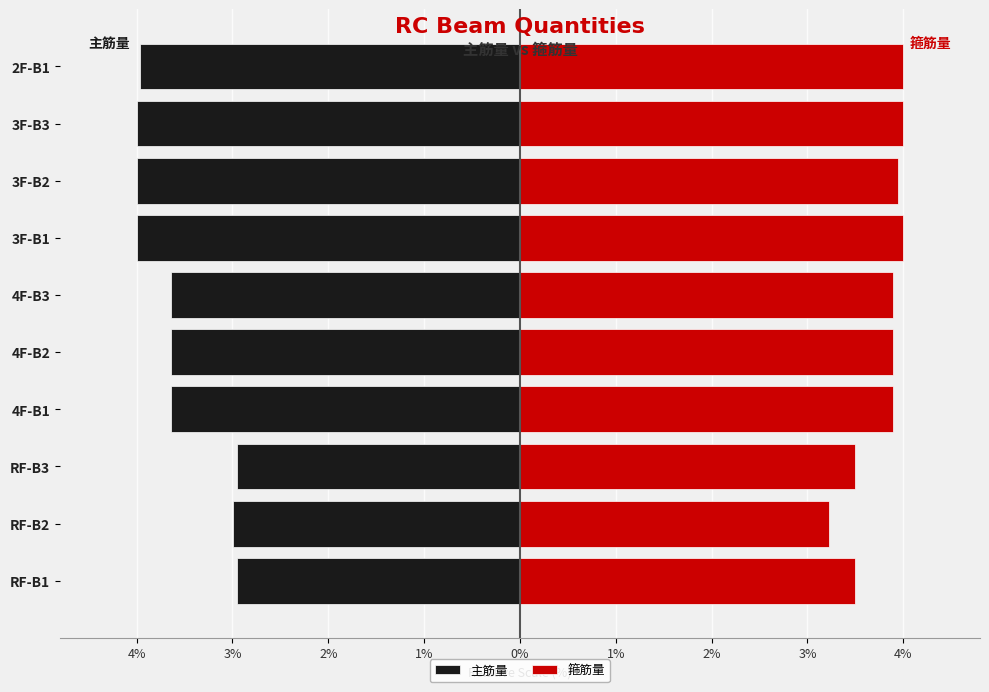

How many bars are there in each group?

2